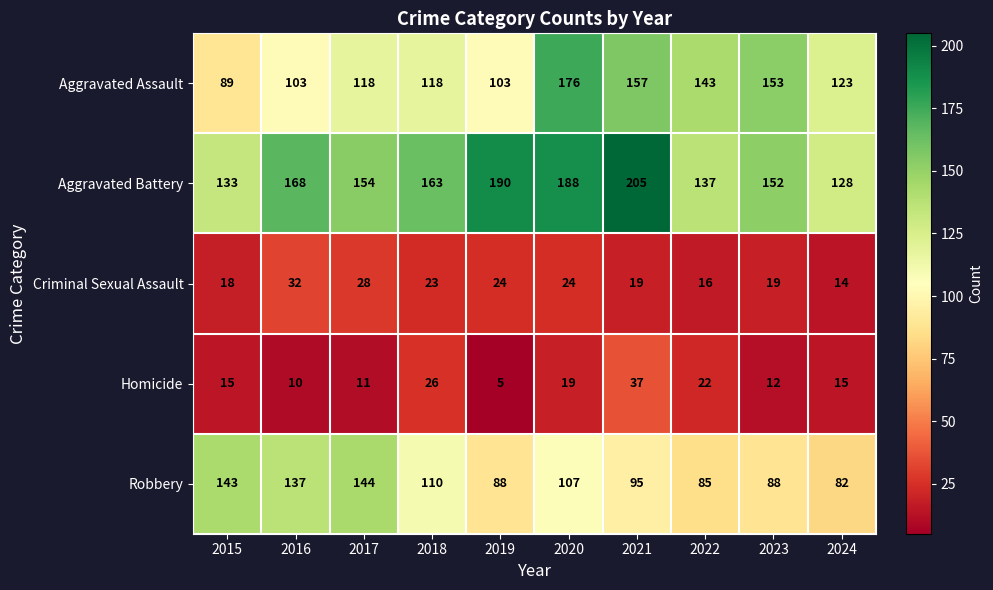

Which label corresponds to the smallest value in the chart?

2019